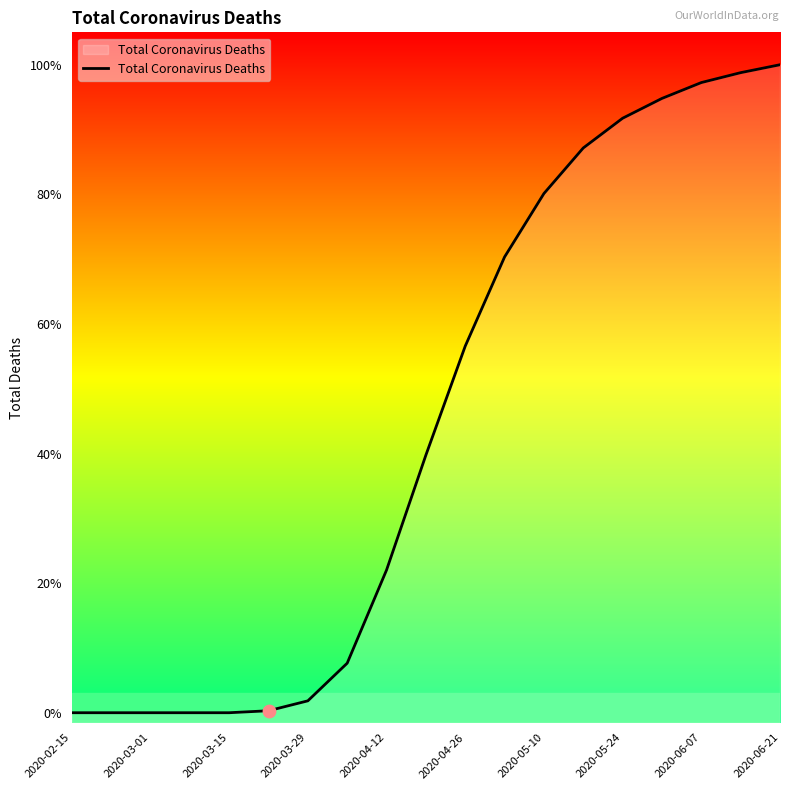

What is the change in value from 2020-06-21 to 17?

+193